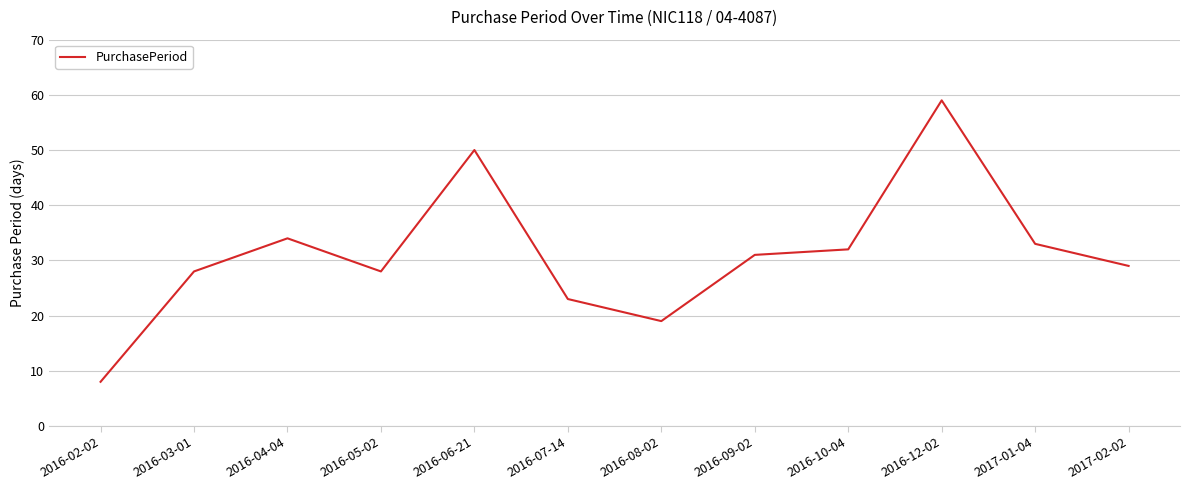

What is the change in value from 2016-10-04 to 2016-12-02?

+27